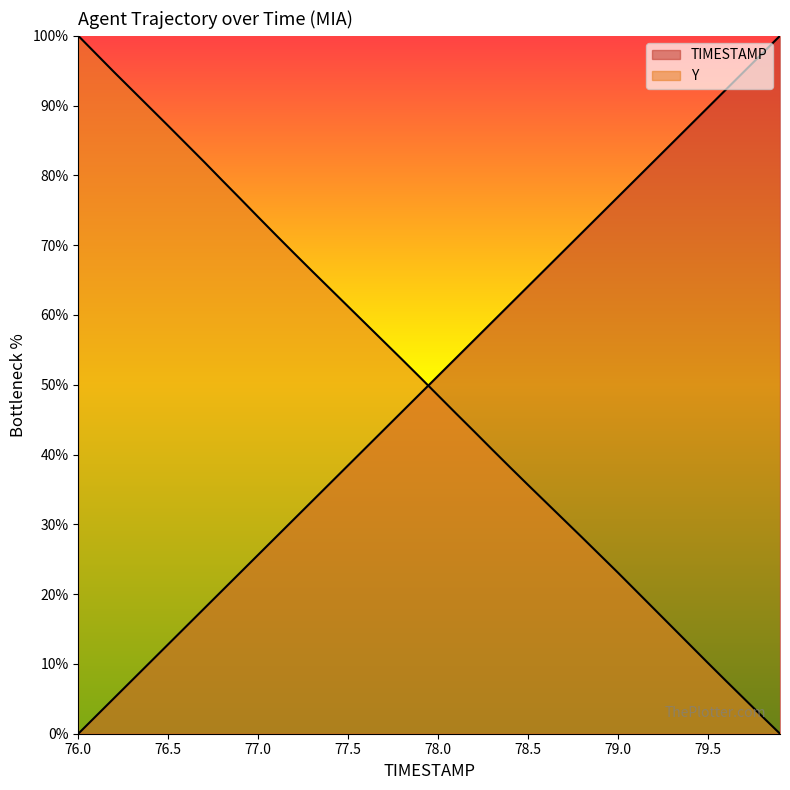

How many intersections are there between TIMESTAMP and Y?

1